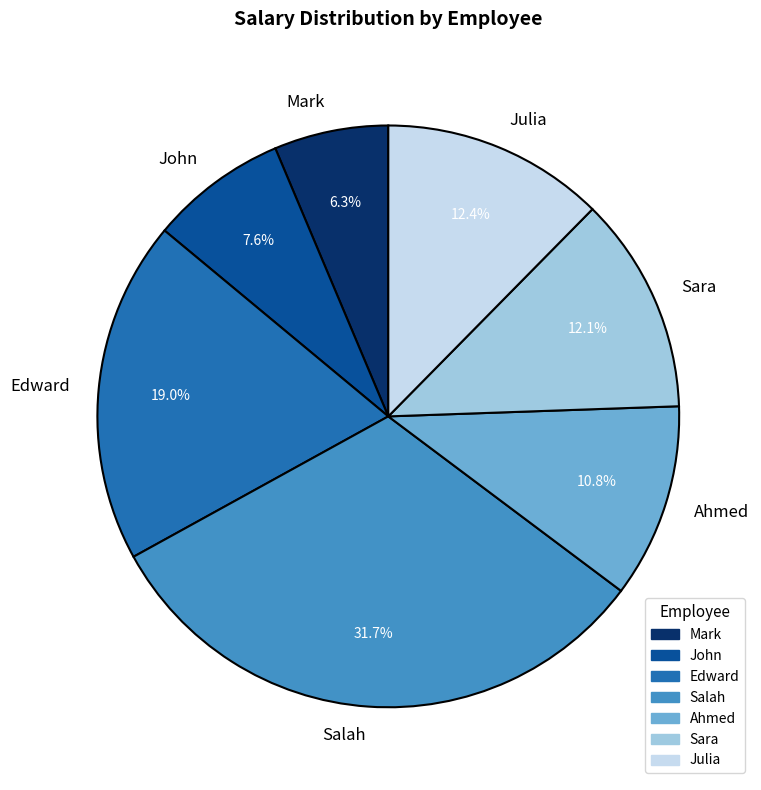

Is the sum of John and Mark greater than half?

No